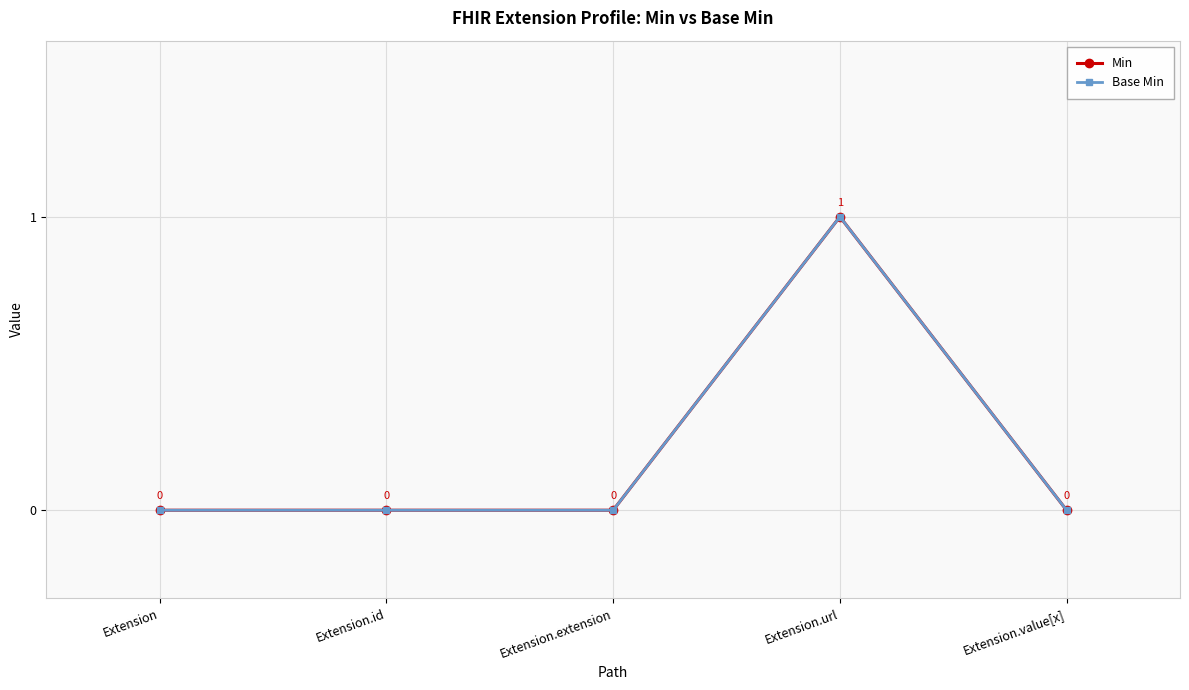

Does the chart have visible grid lines?

Yes